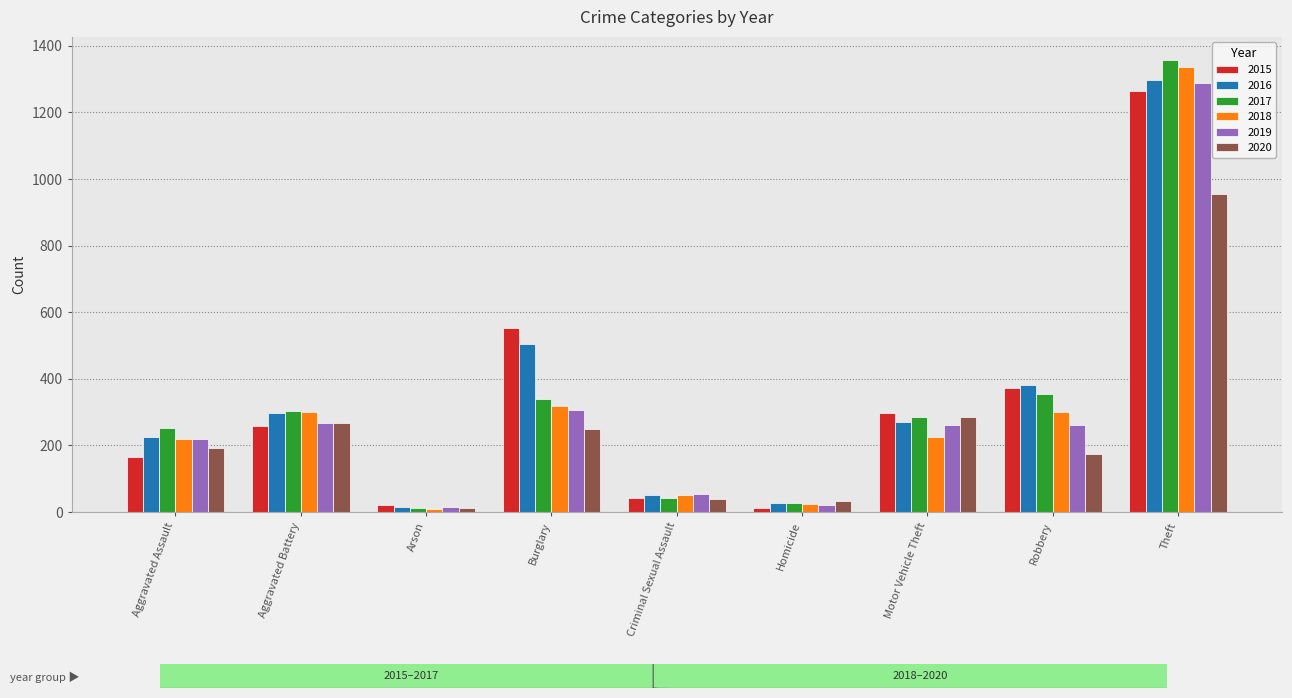

What position from the left is Burglary?

4